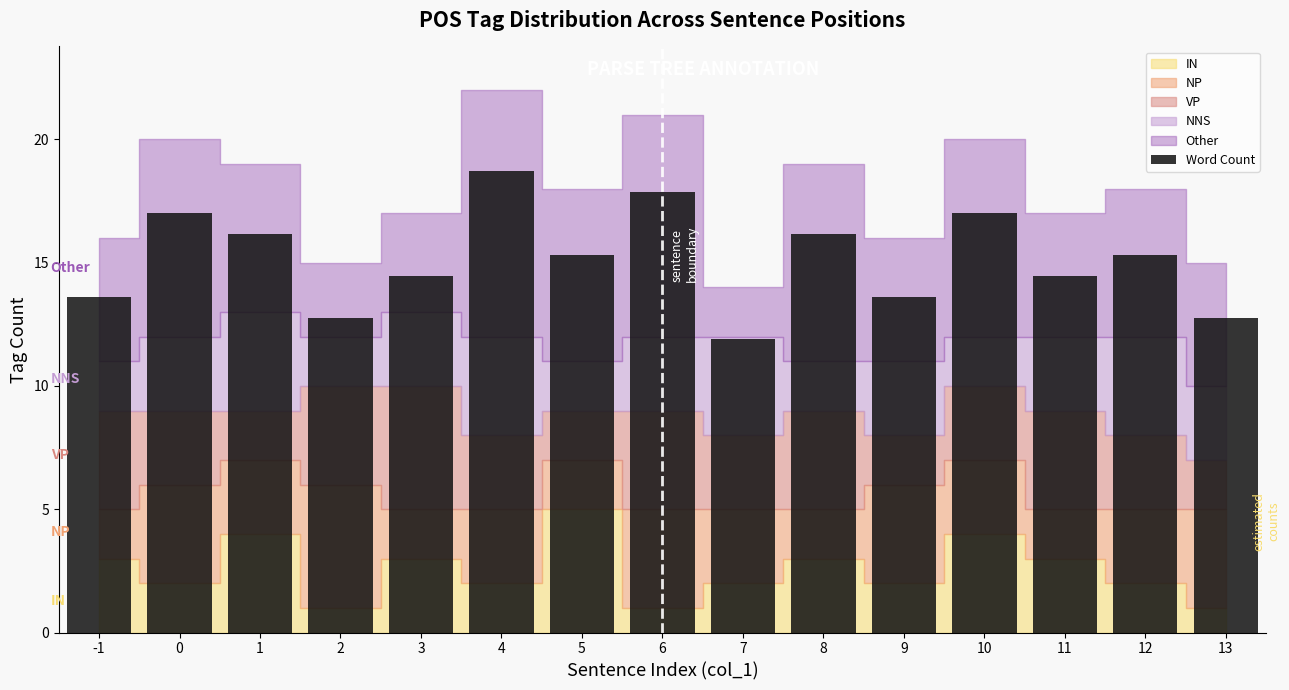

What is the average value?

15.1